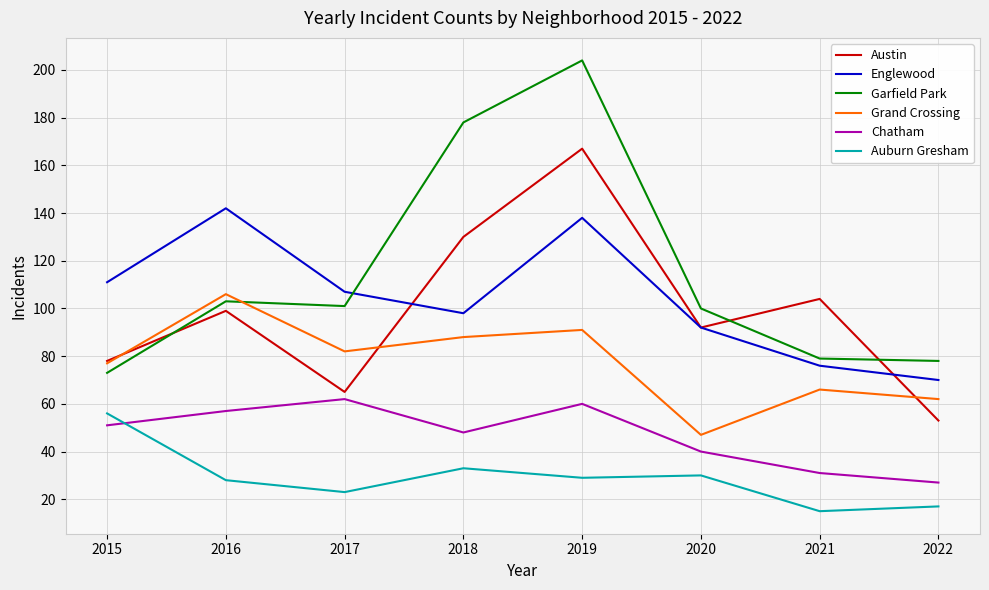

Which category has the highest value across all series?

2019